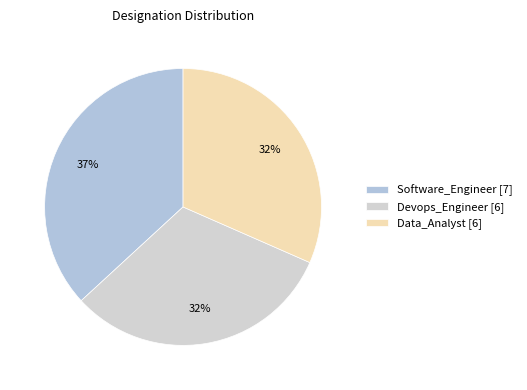

What percentage is the Data_Analyst slice, to the nearest percent?

32%